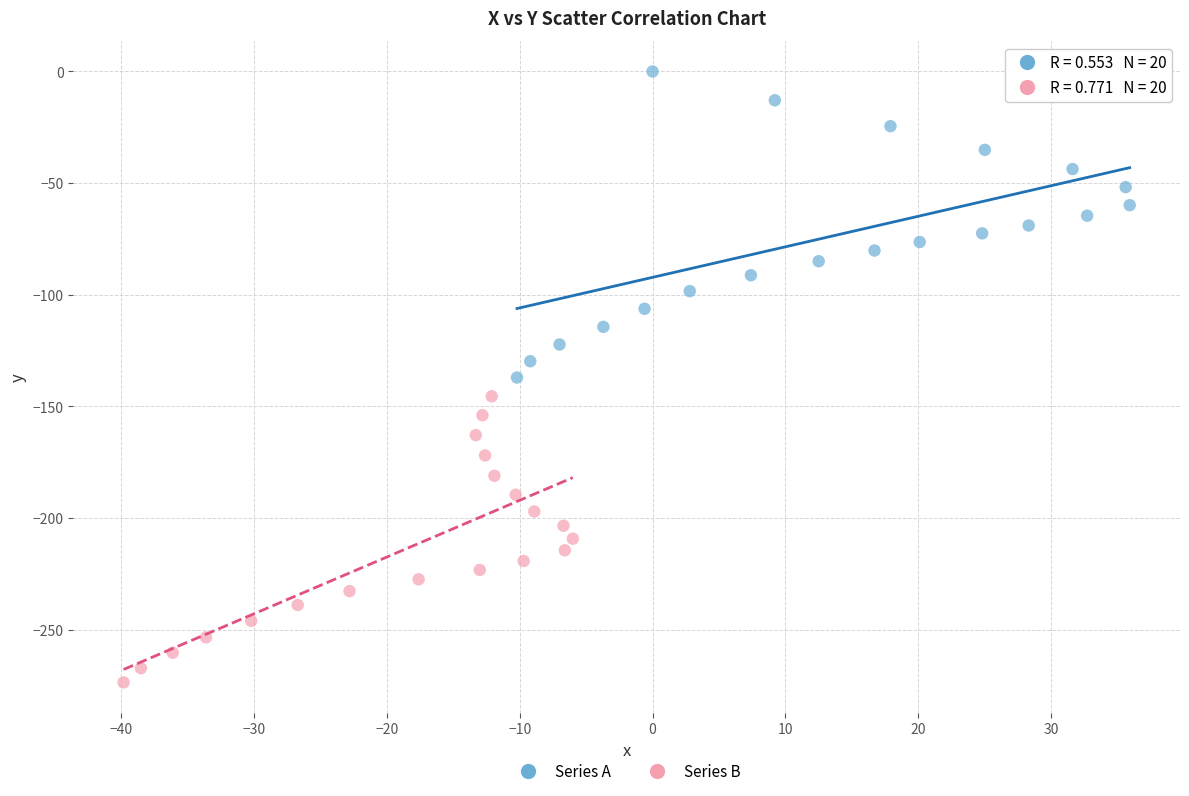

Which series has the widest spread of Y values?

Series A